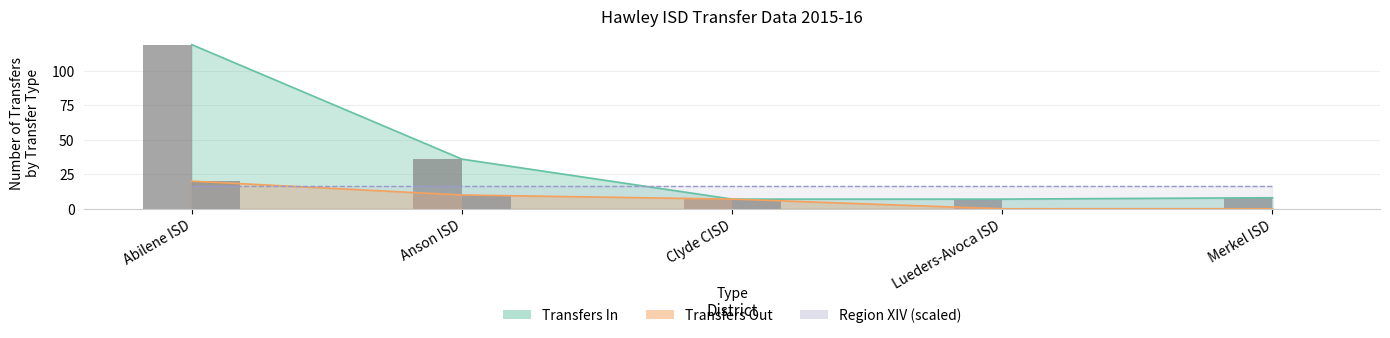

Is it true that Transfers Out equals 16 at Anson ISD?

False